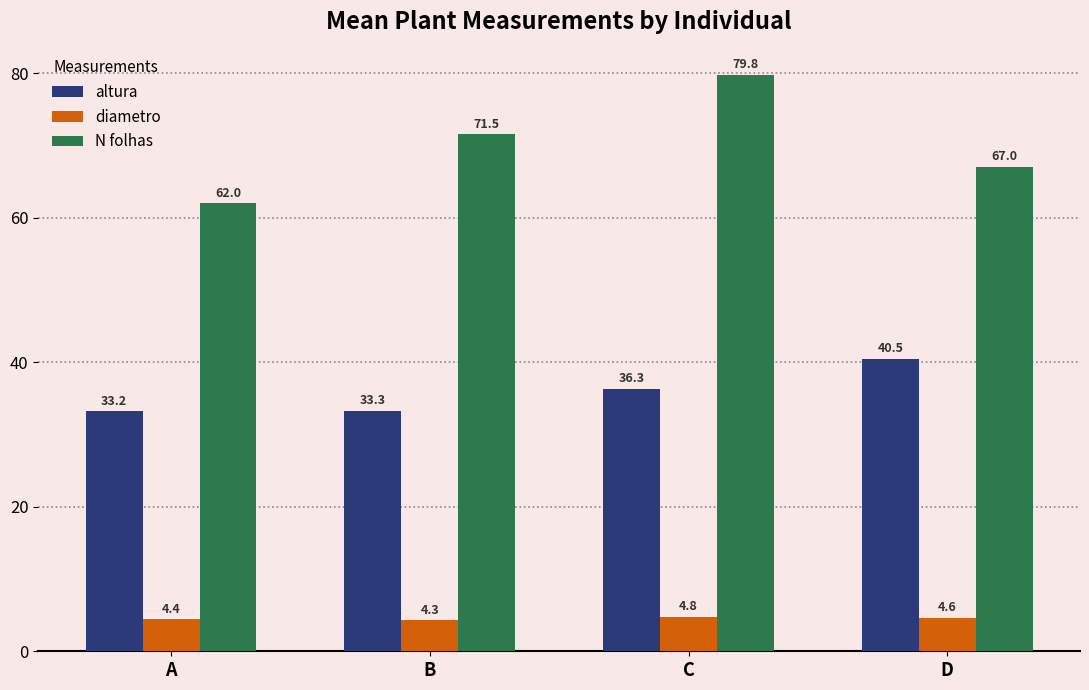

At which category is the sum across all series the highest?

C